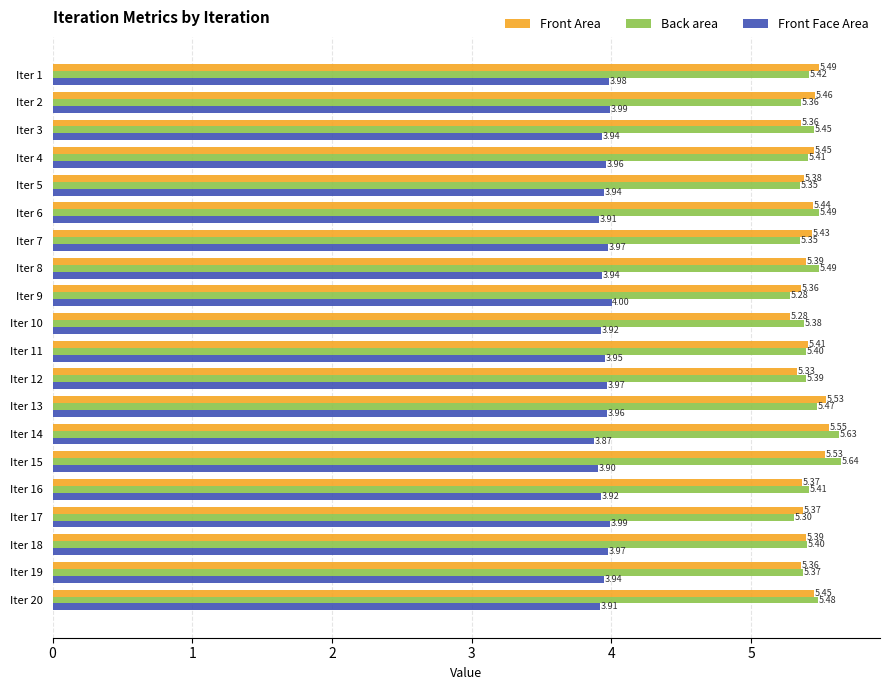

At how many categories does at least one series exceed 5?

20